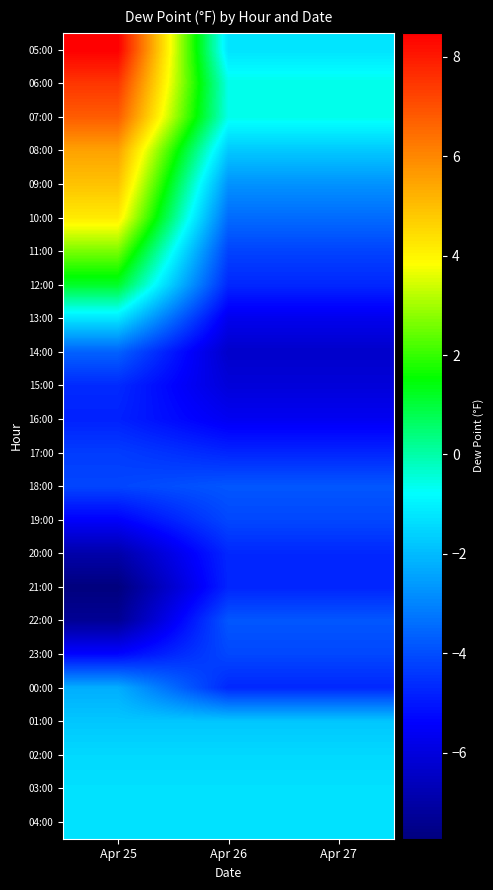

Reading left to right, extract all data points from this chart.

05:00: Apr 25=8.5	Apr 26=-1.3	Apr 27=-1.3
06:00: Apr 25=7.5	Apr 26=-0.6	Apr 27=-0.6
07:00: Apr 25=6.8	Apr 26=-0.6	Apr 27=-0.6
08:00: Apr 25=5.5	Apr 26=-1.8	Apr 27=-1.8
09:00: Apr 25=4.9	Apr 26=-2.7	Apr 27=-2.7
10:00: Apr 25=4.2	Apr 26=-3.5	Apr 27=-3.5
11:00: Apr 25=2.6	Apr 26=-4.2	Apr 27=-4.2
12:00: Apr 25=1.1	Apr 26=-4.7	Apr 27=-4.7
13:00: Apr 25=-1.2	Apr 26=-5.7	Apr 27=-5.7
14:00: Apr 25=-3.6	Apr 26=-6.3	Apr 27=-6.3
15:00: Apr 25=-4.7	Apr 26=-6.1	Apr 27=-6.1
16:00: Apr 25=-4.8	Apr 26=-5.6	Apr 27=-5.6
17:00: Apr 25=-4.3	Apr 26=-4.7	Apr 27=-4.7
18:00: Apr 25=-4.1	Apr 26=-3.8	Apr 27=-3.8
19:00: Apr 25=-5.4	Apr 26=-4.1	Apr 27=-4.1
20:00: Apr 25=-6.9	Apr 26=-4.7	Apr 27=-4.7
21:00: Apr 25=-7.7	Apr 26=-4.7	Apr 27=-4.7
22:00: Apr 25=-7.3	Apr 26=-3.8	Apr 27=-3.8
23:00: Apr 25=-5.3	Apr 26=-4.1	Apr 27=-4.1
00:00: Apr 25=-2.2	Apr 26=-4.7	Apr 27=-4.7
01:00: Apr 25=-1.8	Apr 26=-1.8	Apr 27=-1.8
02:00: Apr 25=-1.5	Apr 26=-1.5	Apr 27=-1.5
03:00: Apr 25=-1.3	Apr 26=-1.3	Apr 27=-1.3
04:00: Apr 25=-1.3	Apr 26=-1.3	Apr 27=-1.3